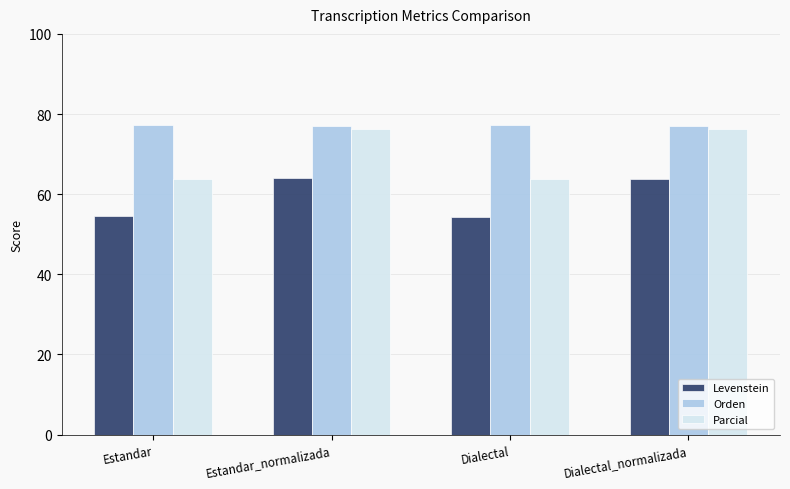

Which series has the largest range (max minus min)?

Parcial